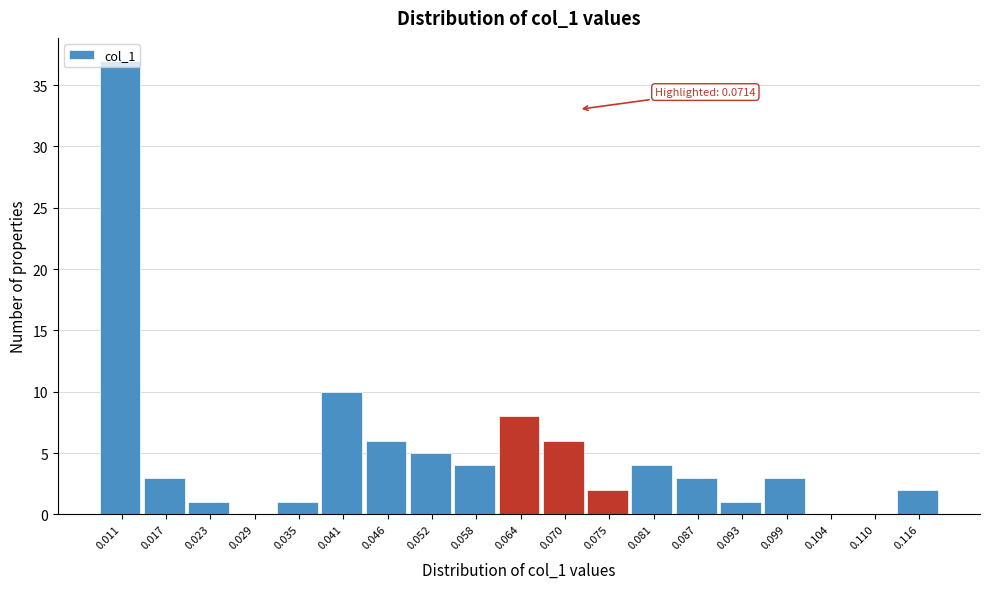

Which range on the x-axis has the tallest bar?

0.009 to 0.014